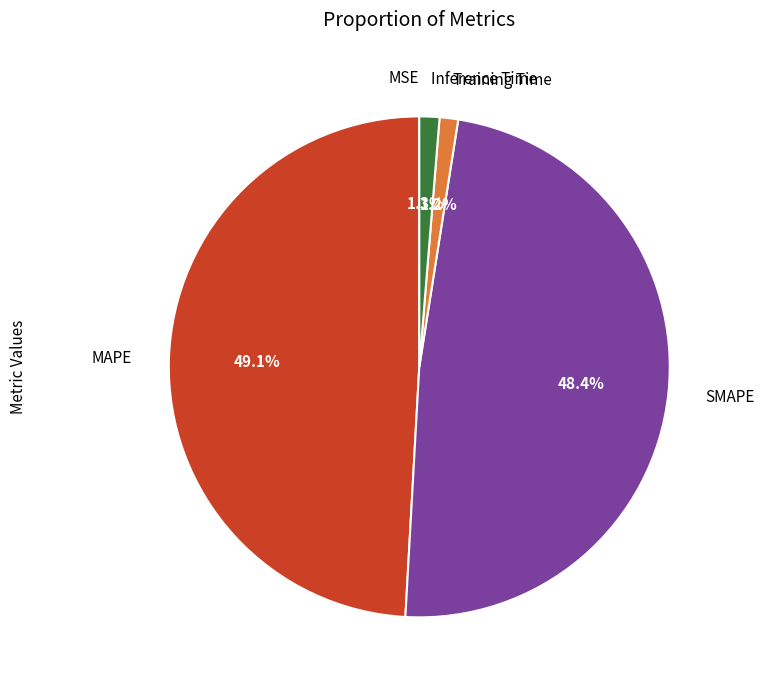

To the nearest percent, what percentage of the pie is Inference Time?

1%